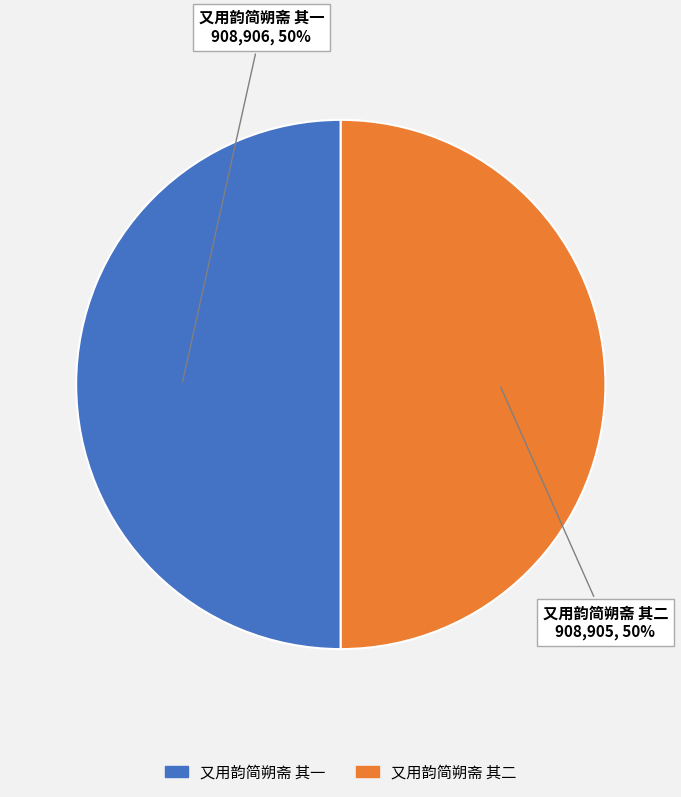

What is the ratio of the value at 又用韵简朔斋 其一 to the value at 又用韵简朔斋 其二?

1.0